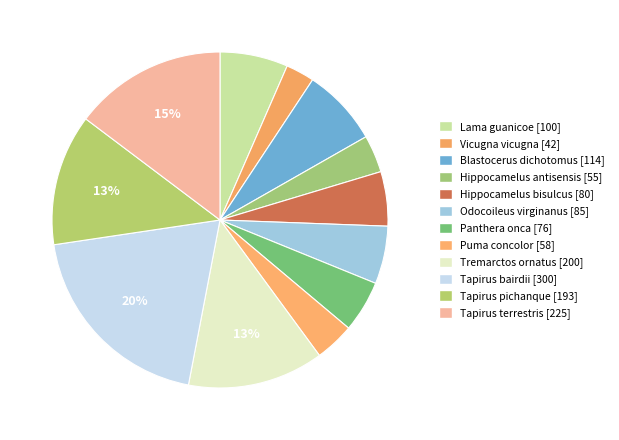

What percentage do Hippocamelus bisulcus and Tapirus terrestris together represent?

20.0%